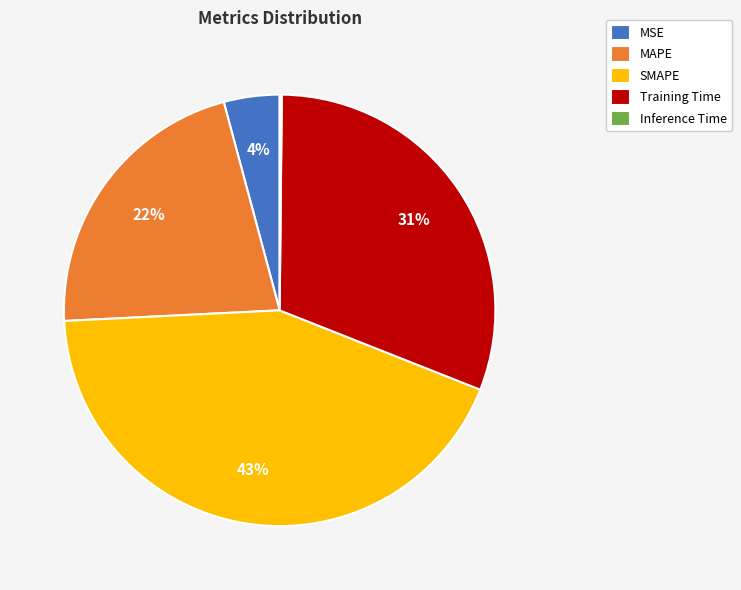

Which has a higher value, SMAPE or Training Time?

SMAPE